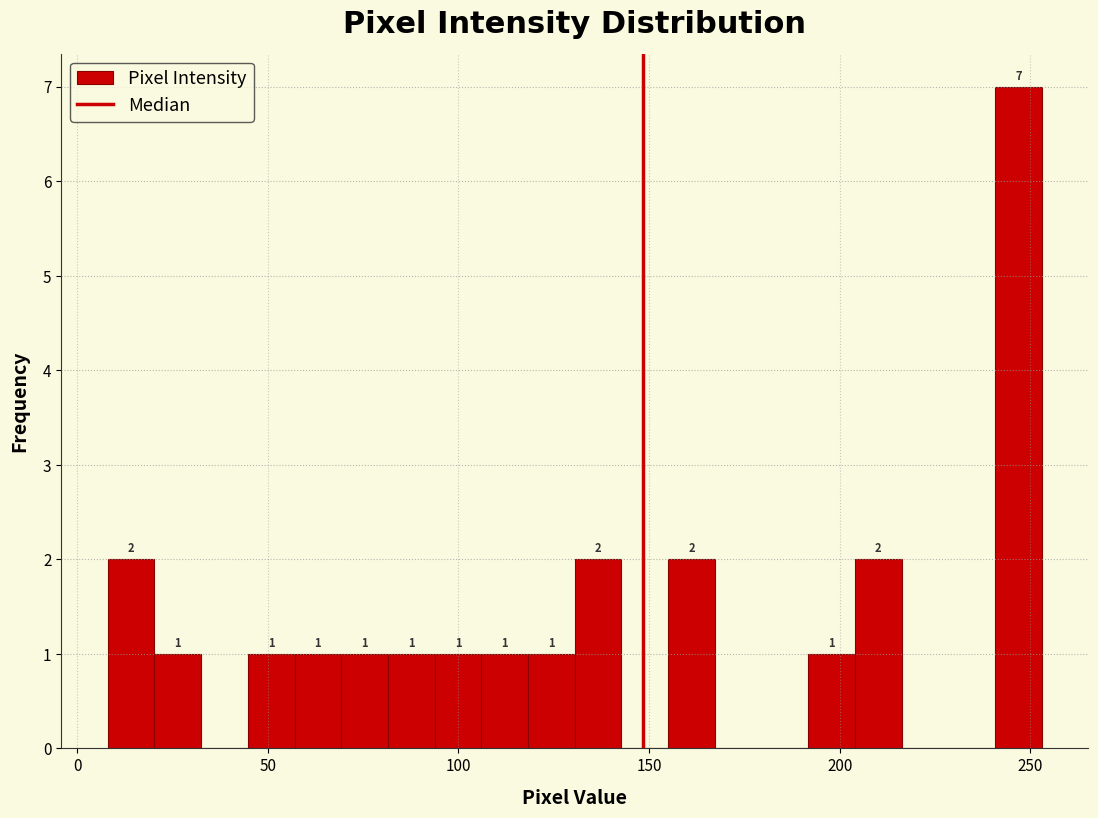

Read against the x-axis, roughly where is the centre of the tallest bar?

245